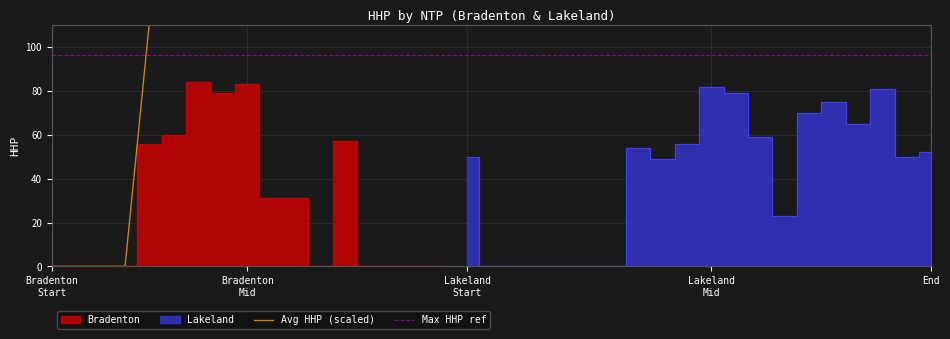

The Avg HHP (scaled) series shows 641.6 at 10. True or false?

False